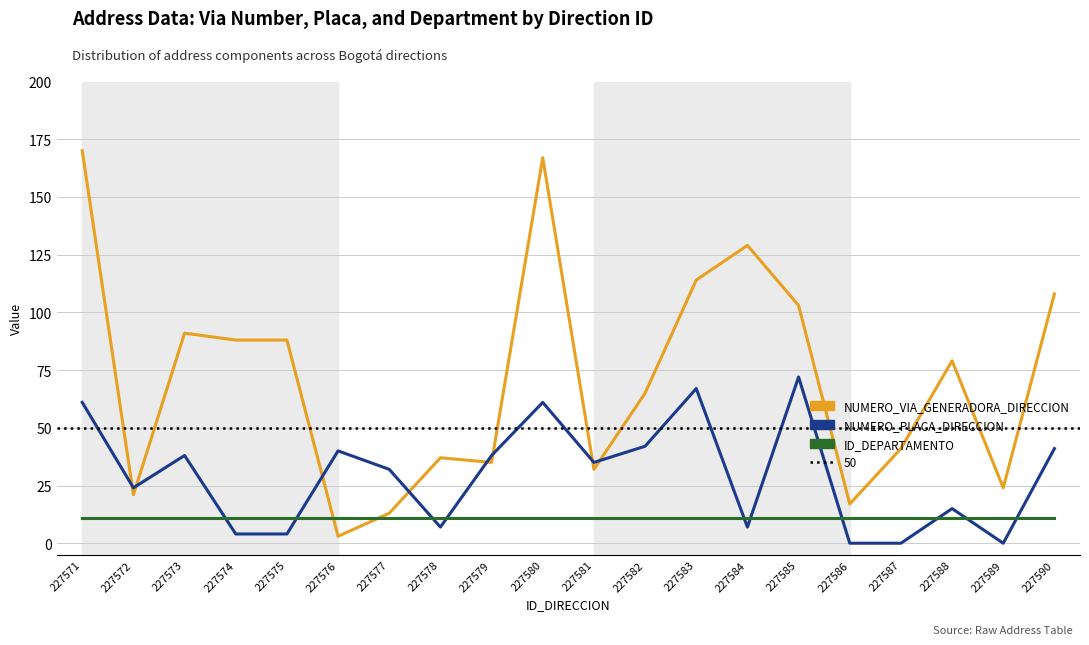

How many interior local peaks does the NUMERO_PLACA_DIRECCION series have?

6